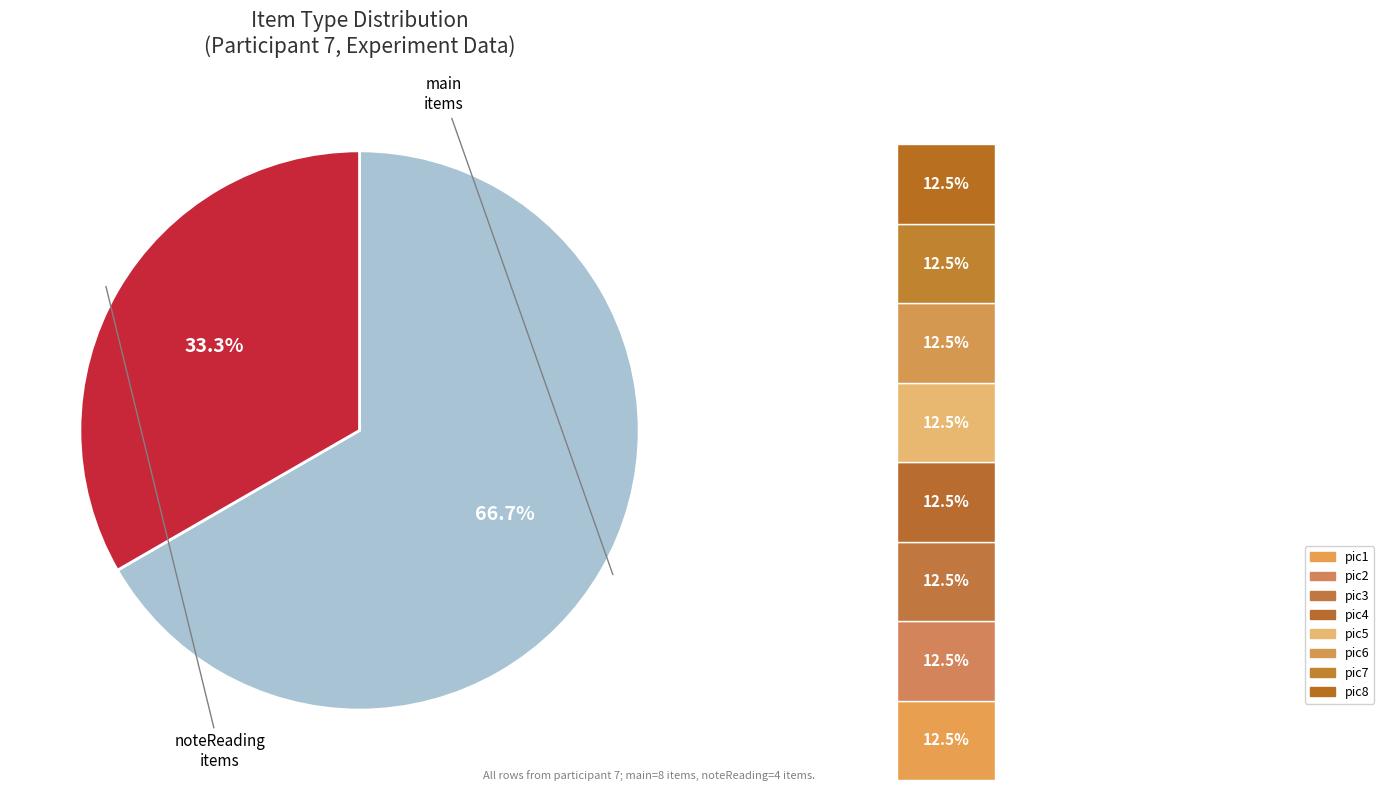

Is it true that noteReading is 33% of the pie?

True